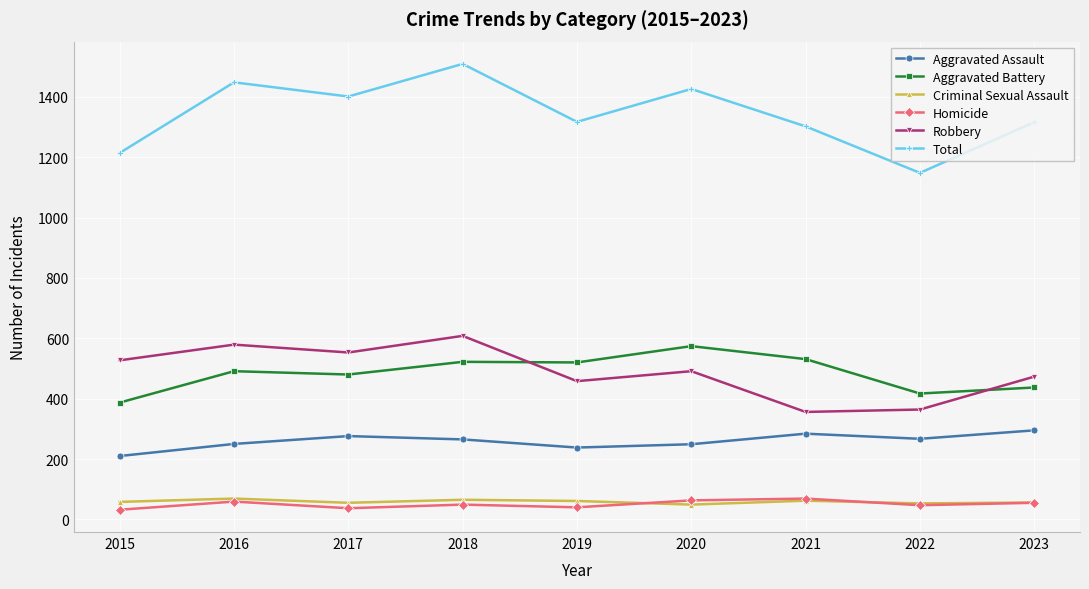

True or false: Total has more than 2 interior local peaks.

True